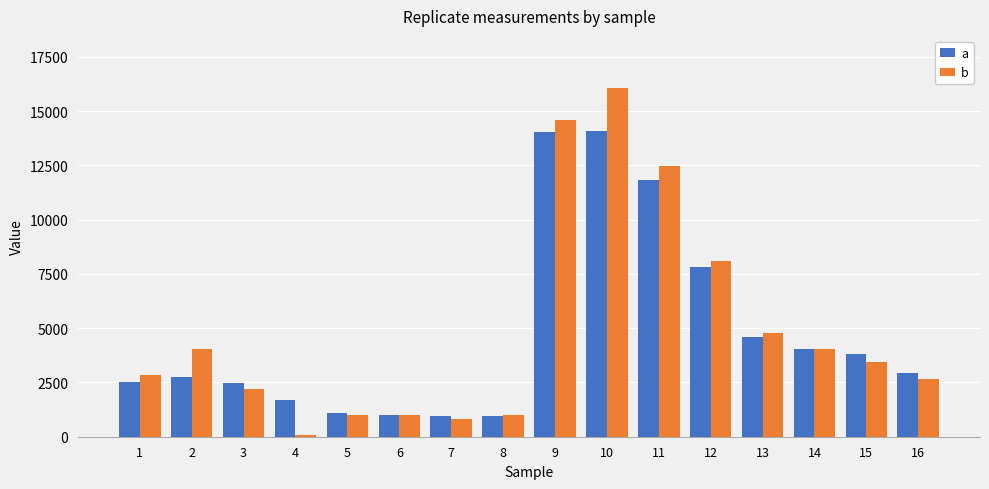

What is the smallest value displayed?

74